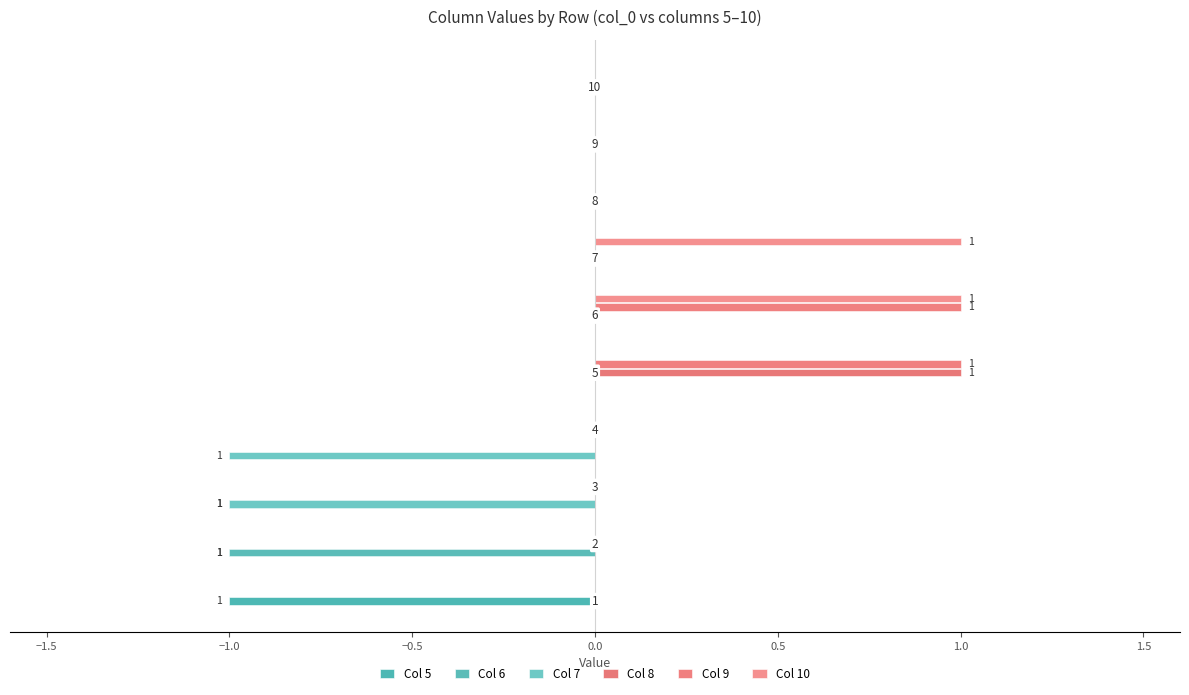

Rank the series by their maximum value, from lowest to highest.

5, 6, 7, 8, 9, 10